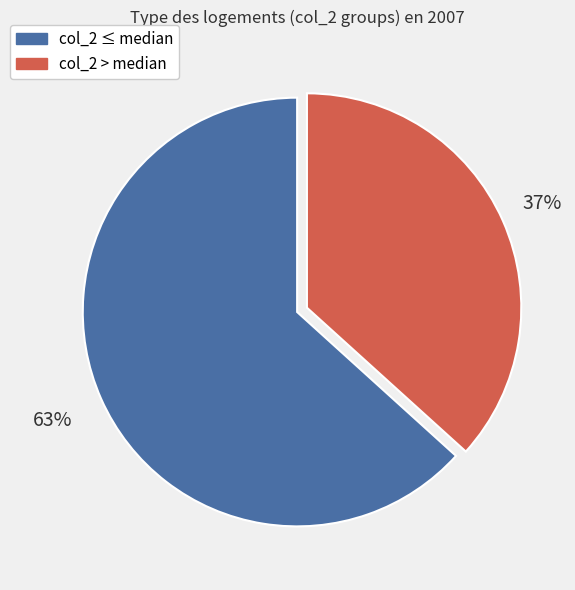

How many slices are in this pie chart?

2